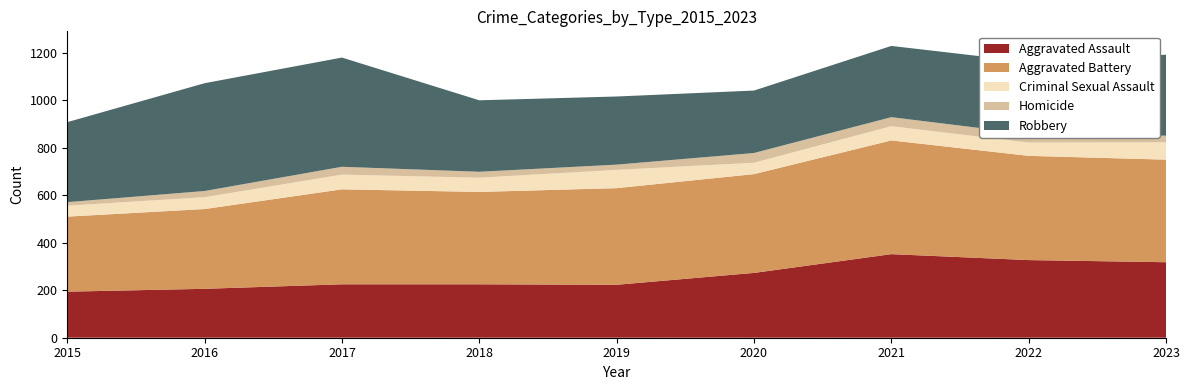

Reading left to right, extract all data points from this chart.

Aggravated Assault: 194	206	225	225	223	273	352	327	318
Aggravated Battery: 316	336	400	389	407	416	479	439	432
Criminal Sexual Assault: 46	50	62	60	77	48	60	56	73
Homicide: 15	26	33	25	22	41	38	36	28
Robbery: 337	454	460	301	287	263	300	304	341